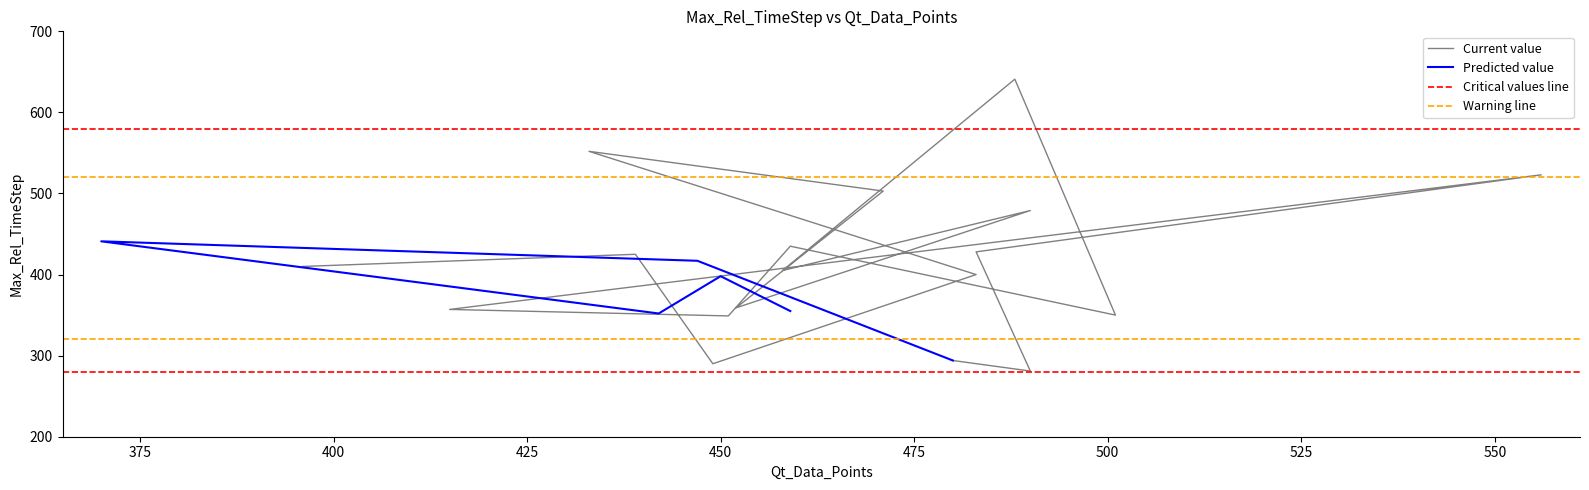

Which category has the lowest value across all series?

490